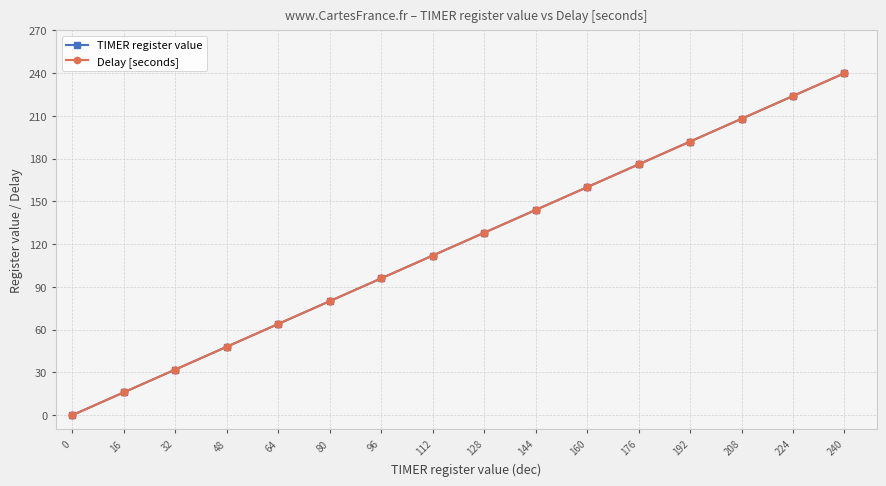

What is the total value across all series at 16?

32